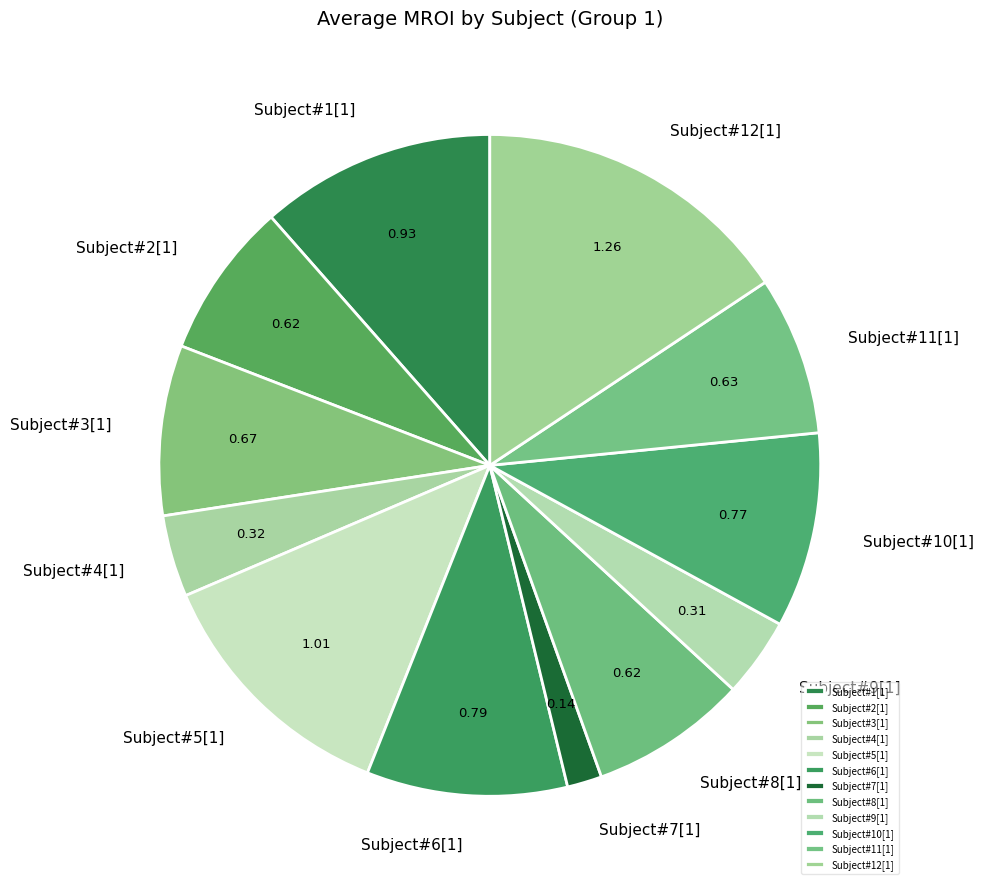

Between Subject#12[1] and Subject#8[1], which is larger?

Subject#12[1]